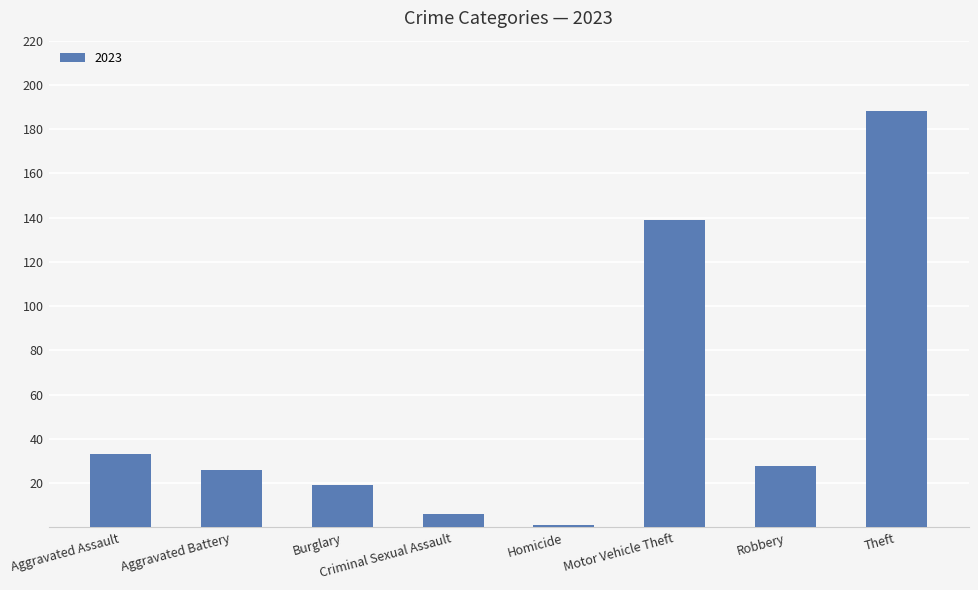

True or false: the data shows 308 at Theft.

False